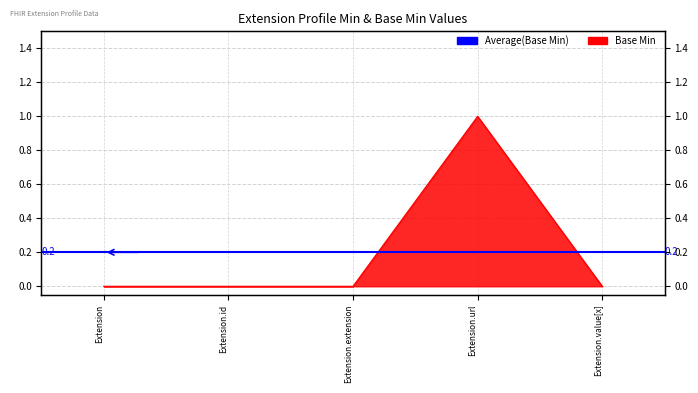

Read the value at Extension.url.

1